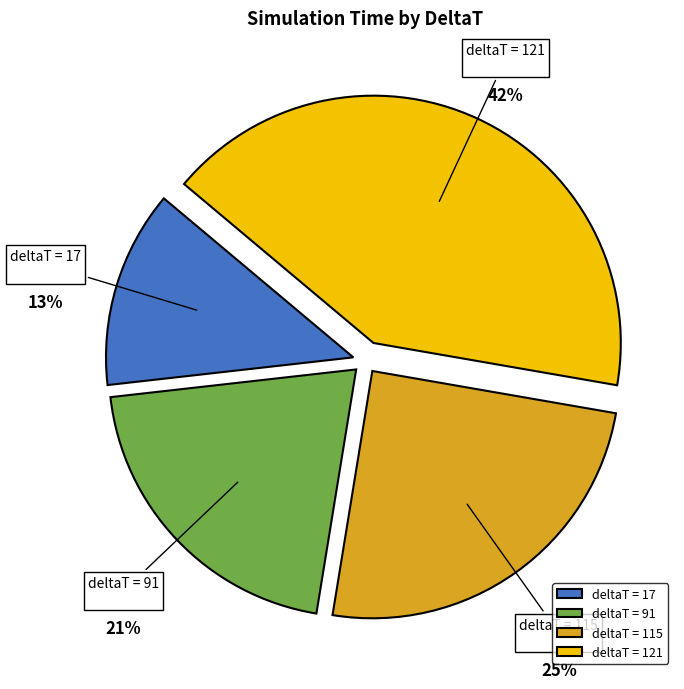

Which category has the smallest portion of the pie?

deltaT = 17